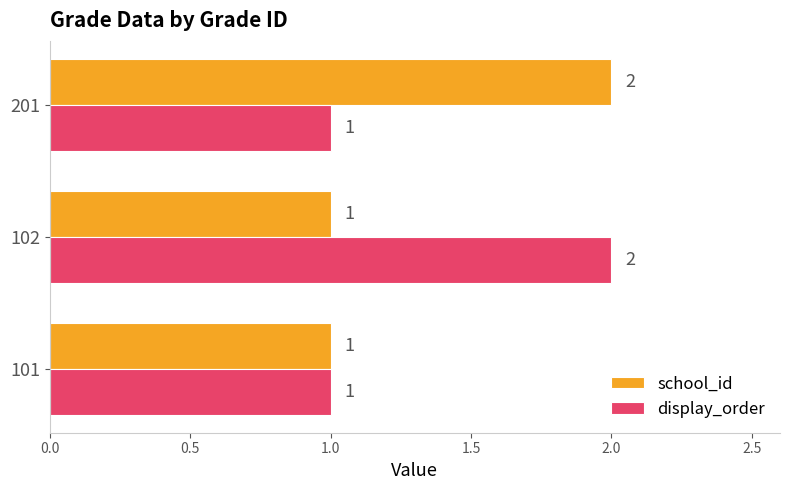

What is the total value across all series at 201?

3